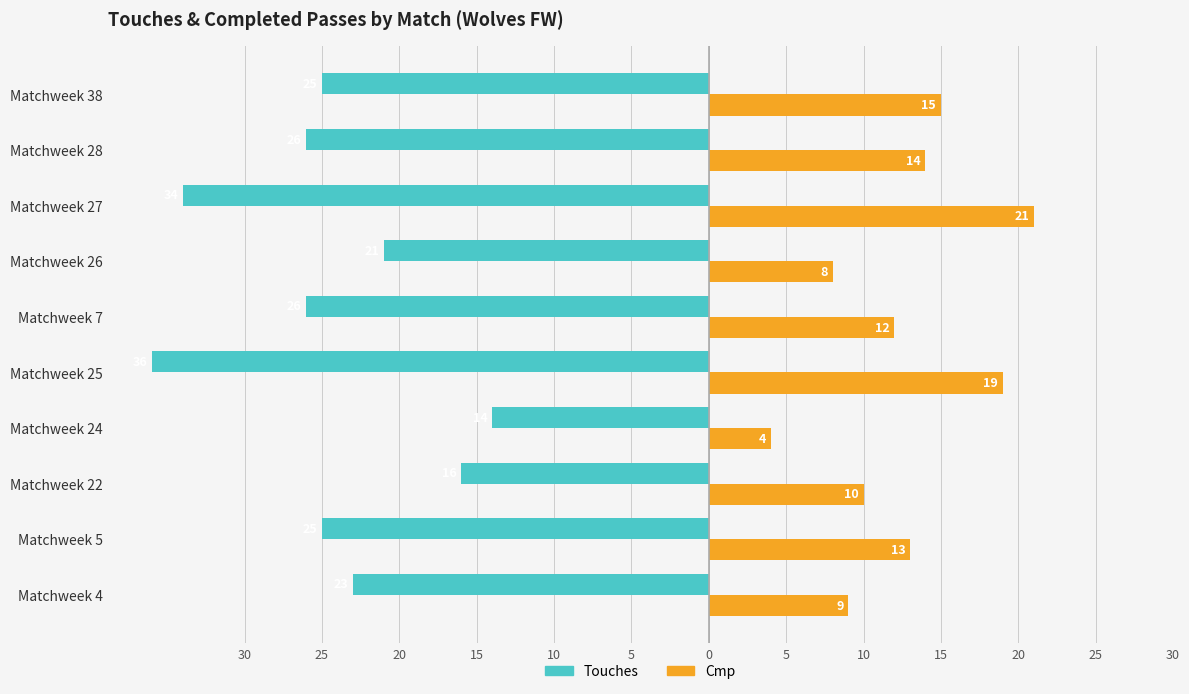

Which series has the largest range (max minus min)?

Touches